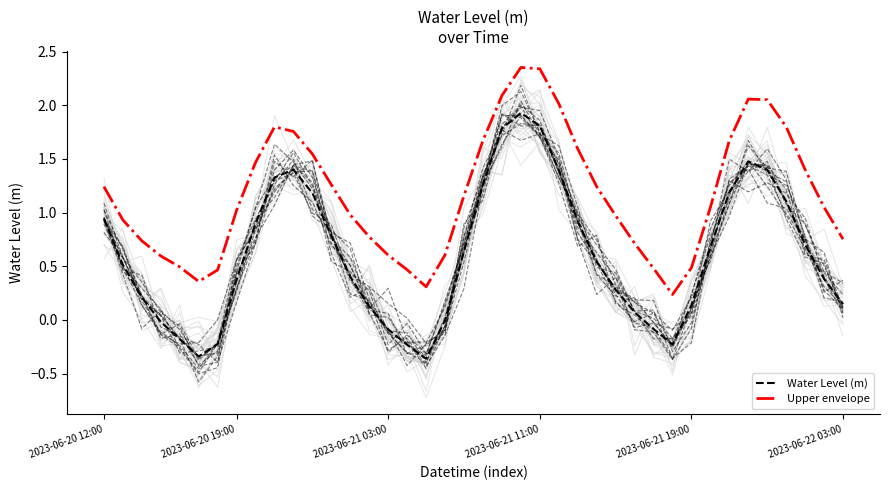

True or false: Water Level (m) has a value of 1.0 at 21.

False